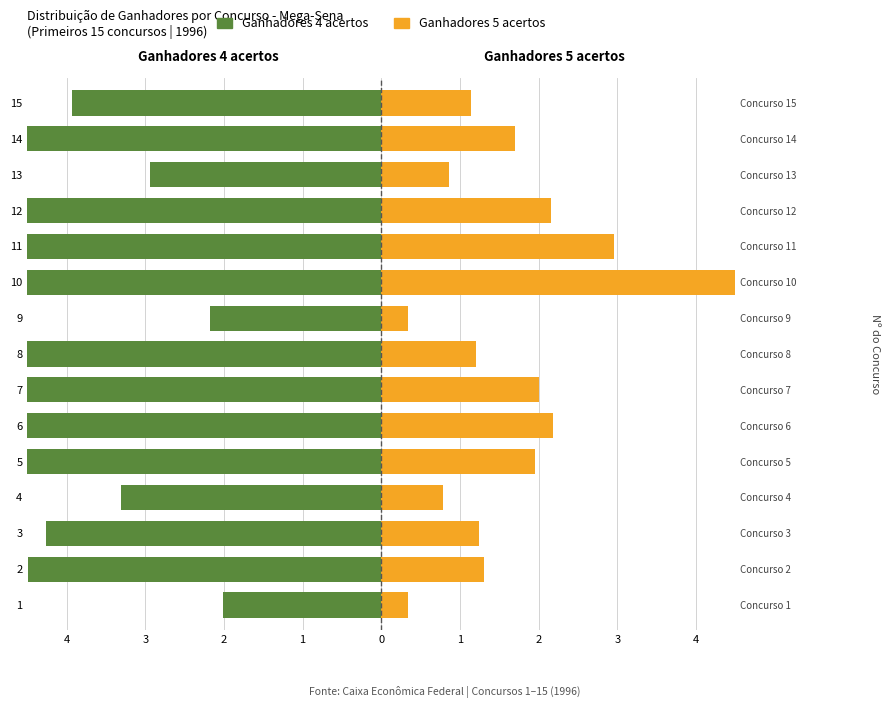

How many bars are there in total?

30